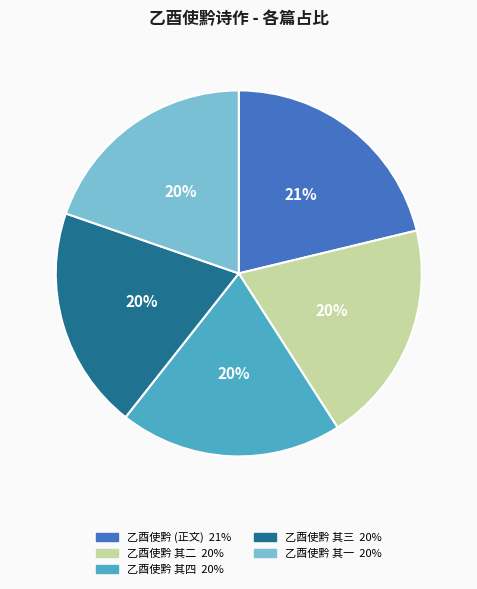

Is there any slice that represents more than half of the pie?

No